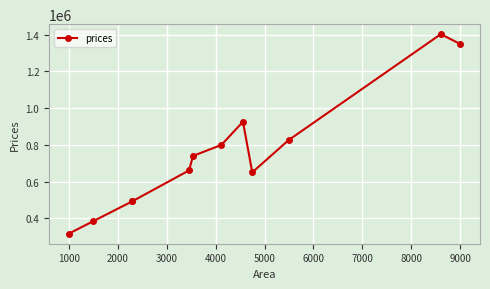

True or false: the data shows 533736.4 at 9000.

False